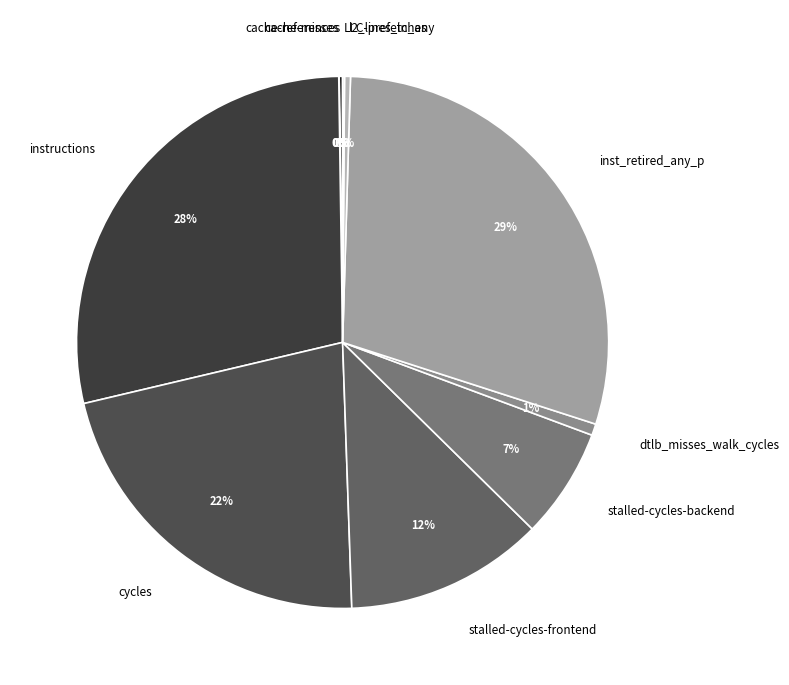

Which category has the biggest portion of the pie?

inst_retired_any_p